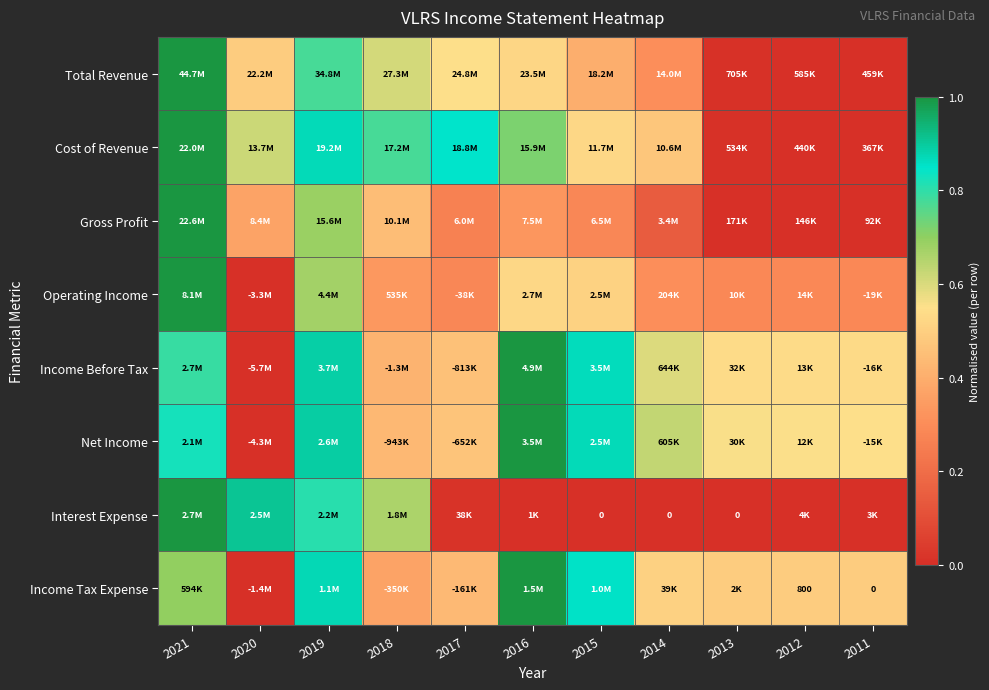

Which has a higher value, 2019 or 2017?

2019